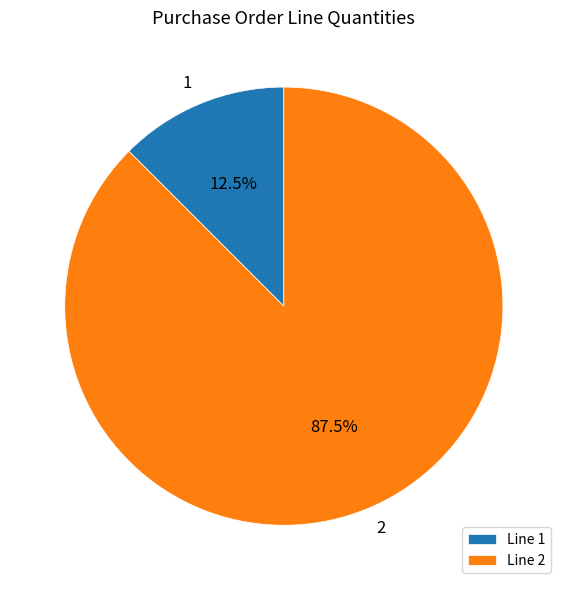

What portion of the pie excludes 1?

87.5%